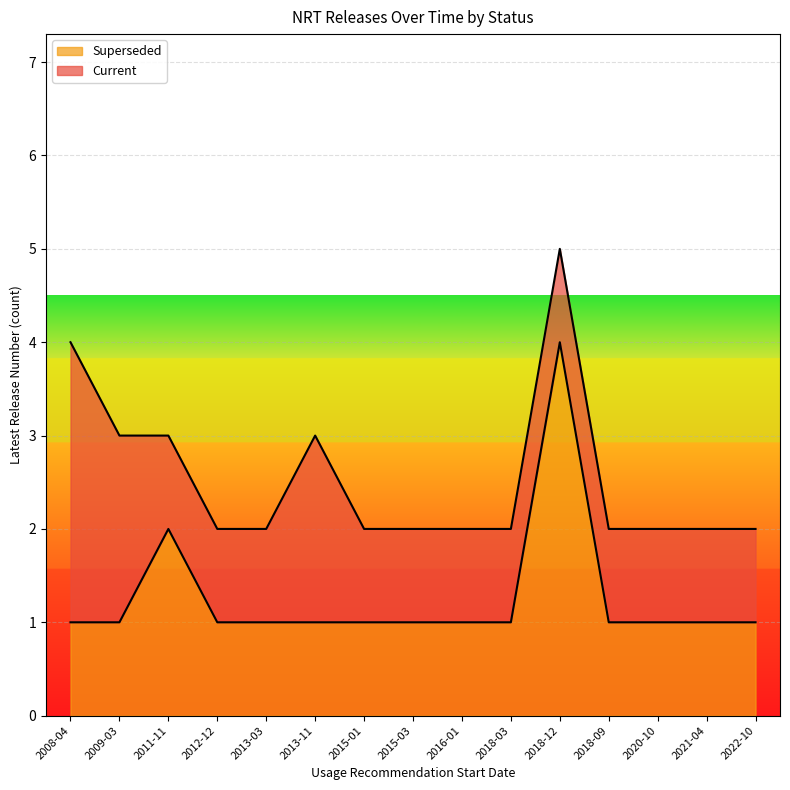

Is it true that Superseded equals 1 at 2009-03?

True